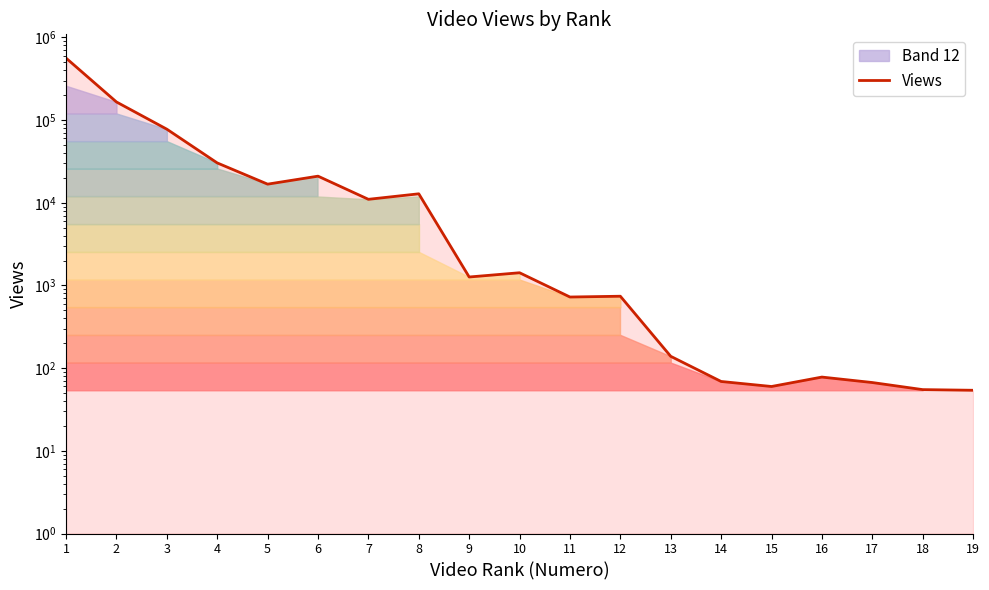

What is the difference between the maximum and minimum values?

561989